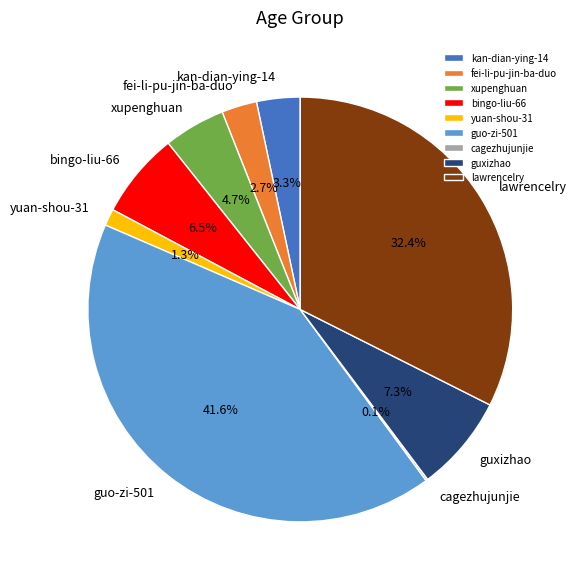

What percentage do xupenghuan and bingo-liu-66 together represent?

11.2%